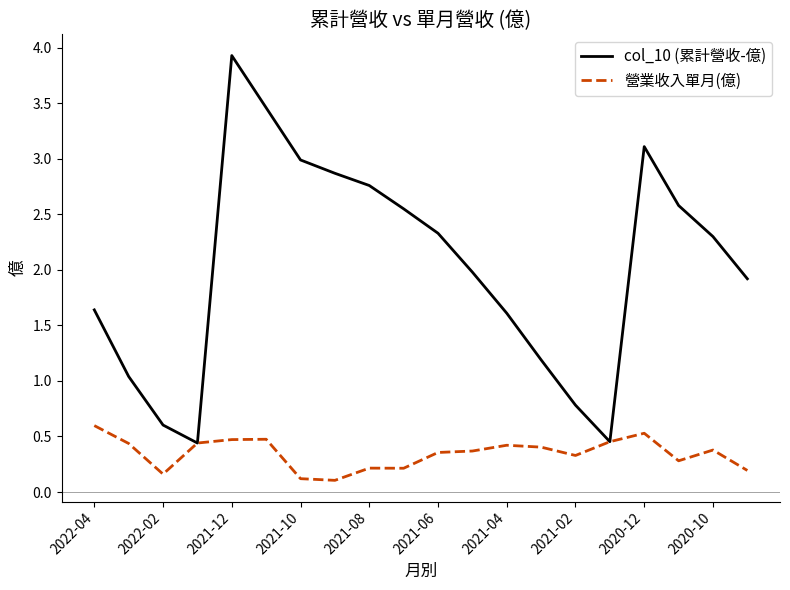

True or false: col_10 (累計營收-億) has more than 0 interior local peaks.

True